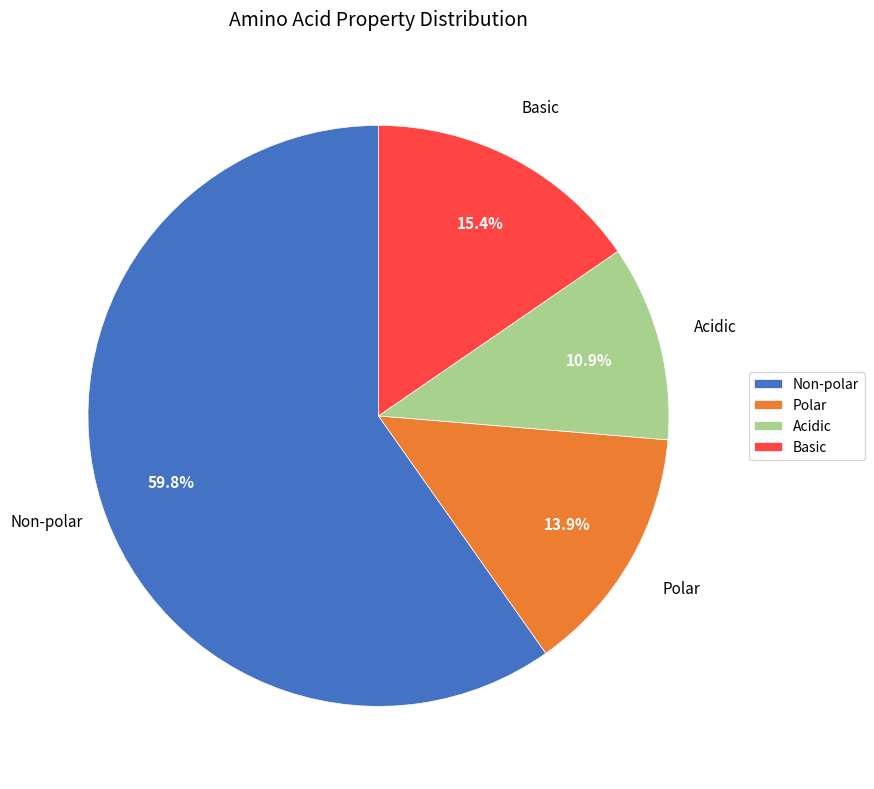

Rank the categories by value from highest to lowest.

Non-polar, Basic, Polar, Acidic